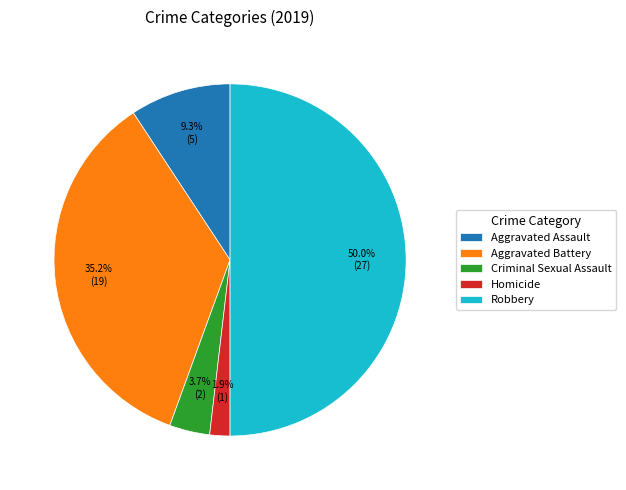

Does Aggravated Battery represent more than half of the total?

No